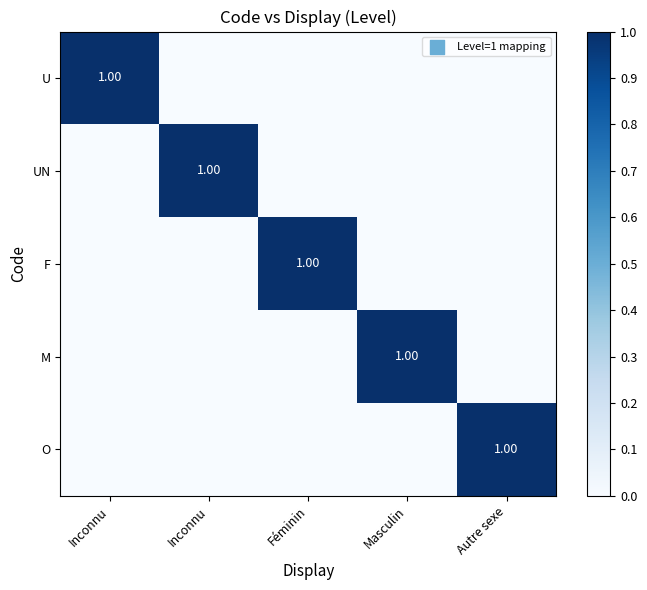

At how many categories does at least one series exceed 0?

5